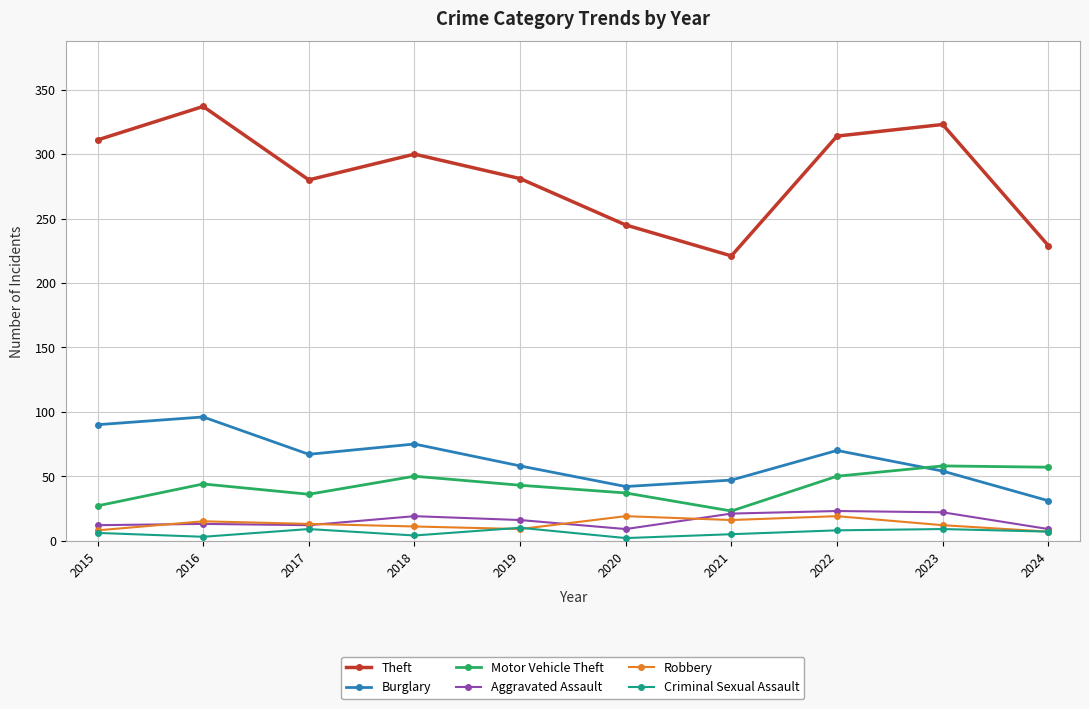

Is it true that Robbery equals 13 at 2017?

True